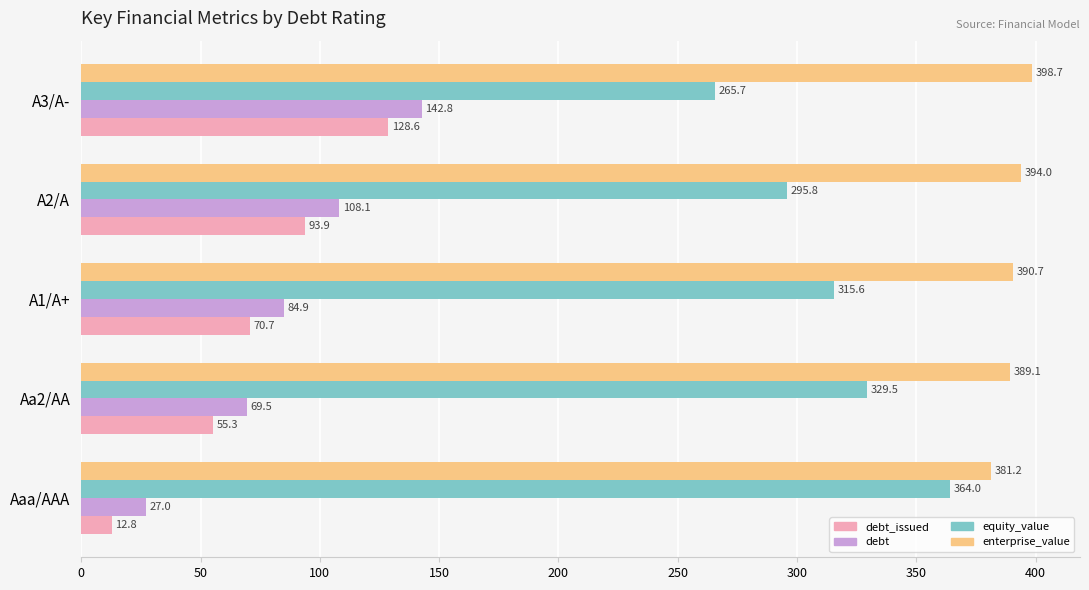

What is the difference between the second highest and second lowest values in the equity_value series?

33.7